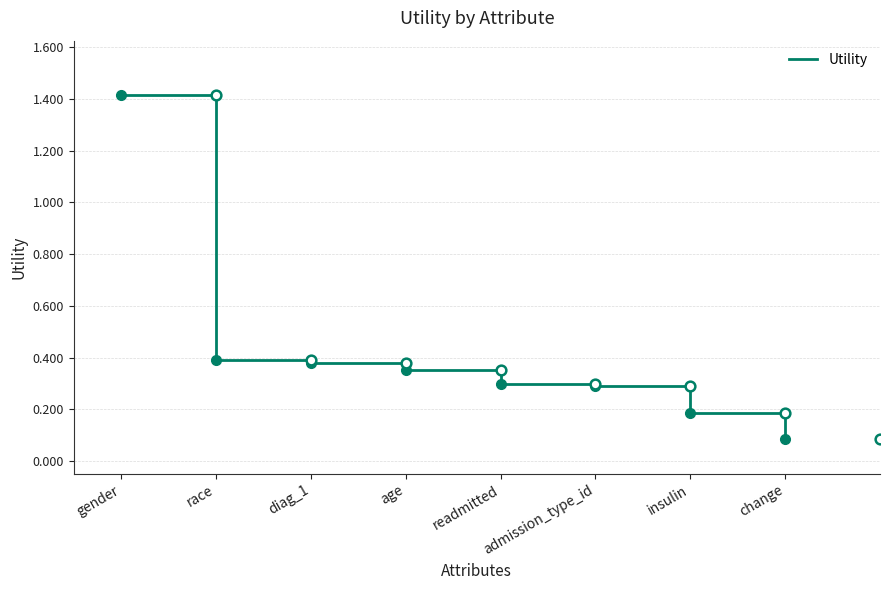

True or false: the data has more than 2 interior local peaks.

False